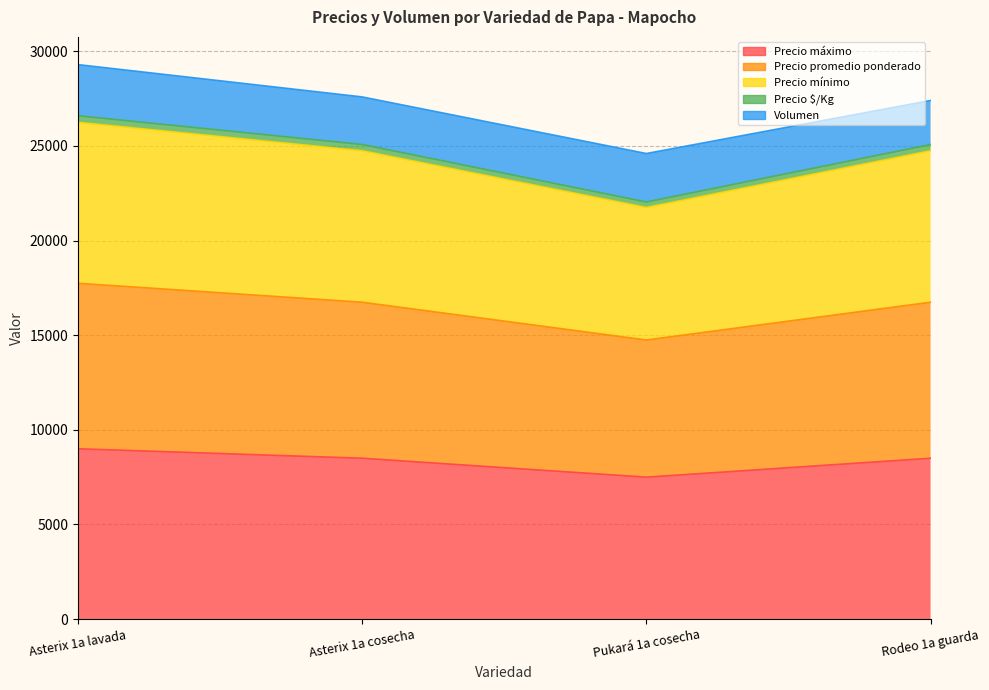

What is the label of the 4th point from the left?

Rodeo 1a guarda